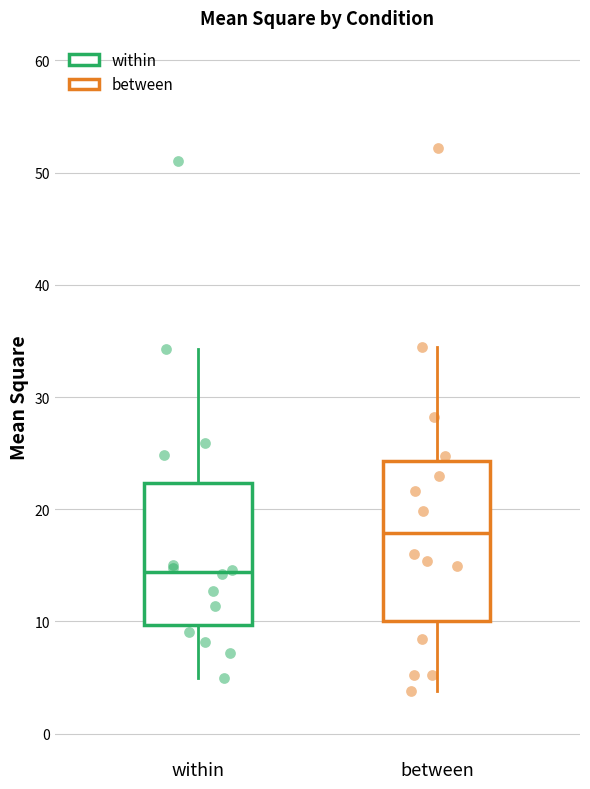

Which box is the tallest, from its lower edge to its upper edge?

between